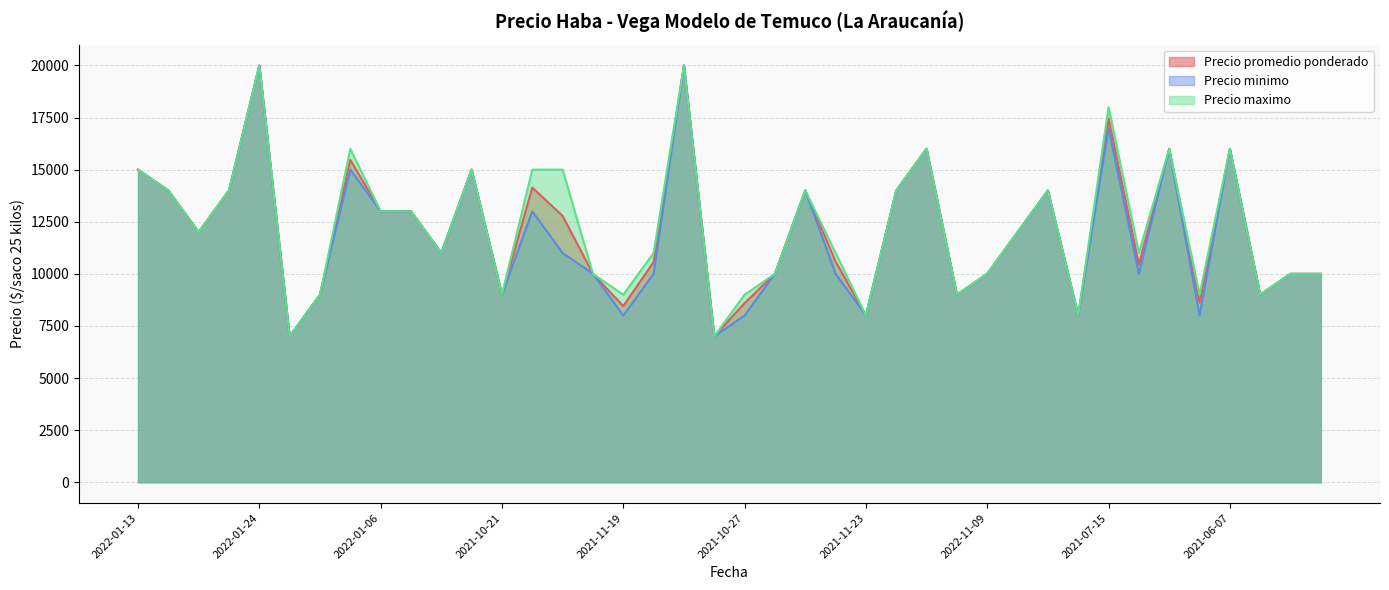

What is the minimum value shown in the chart?

7000